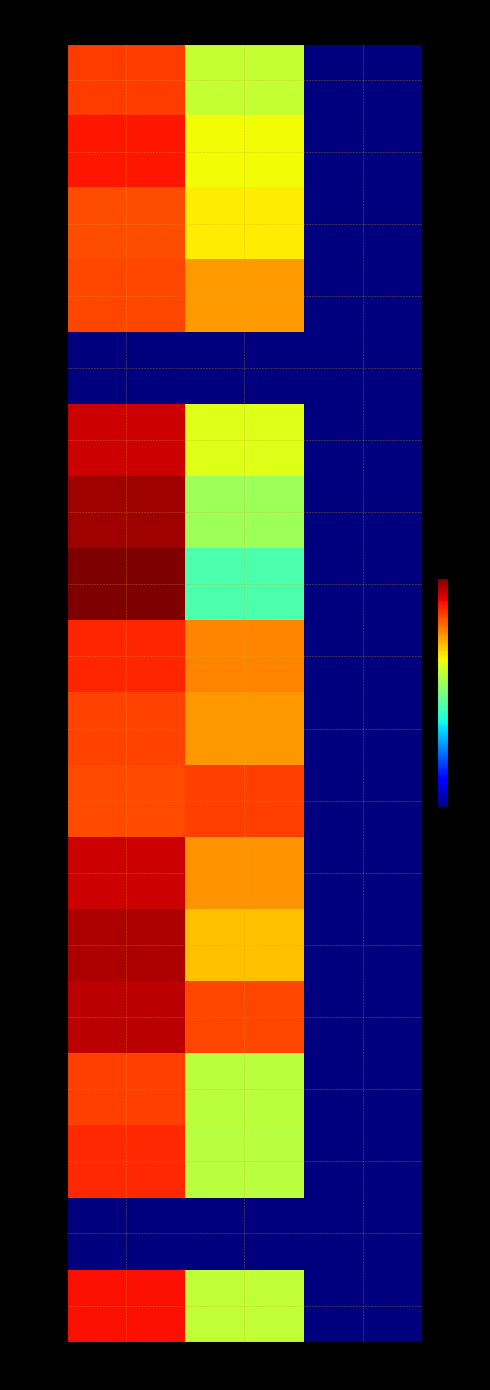

How many data points in row_9 are above 816?

2